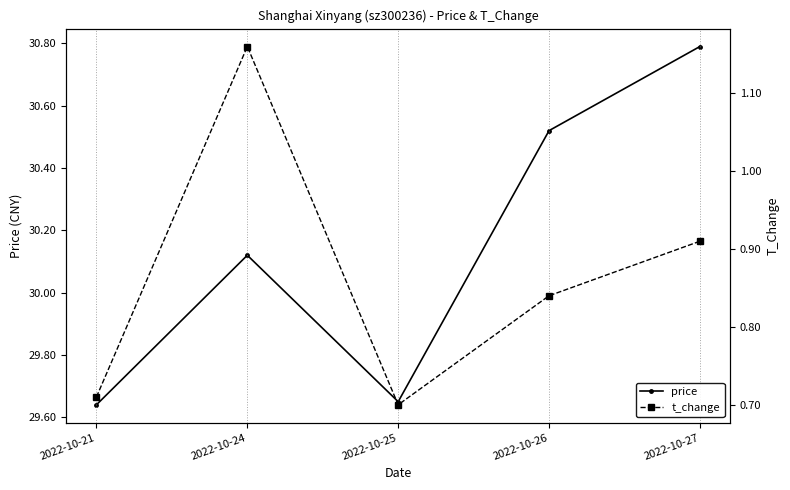

Reading left to right, list all the values displayed in this chart.

price: 29.6	30.1	29.6	30.5	30.8
t_change: 0.7	1.2	0.7	0.8	0.9